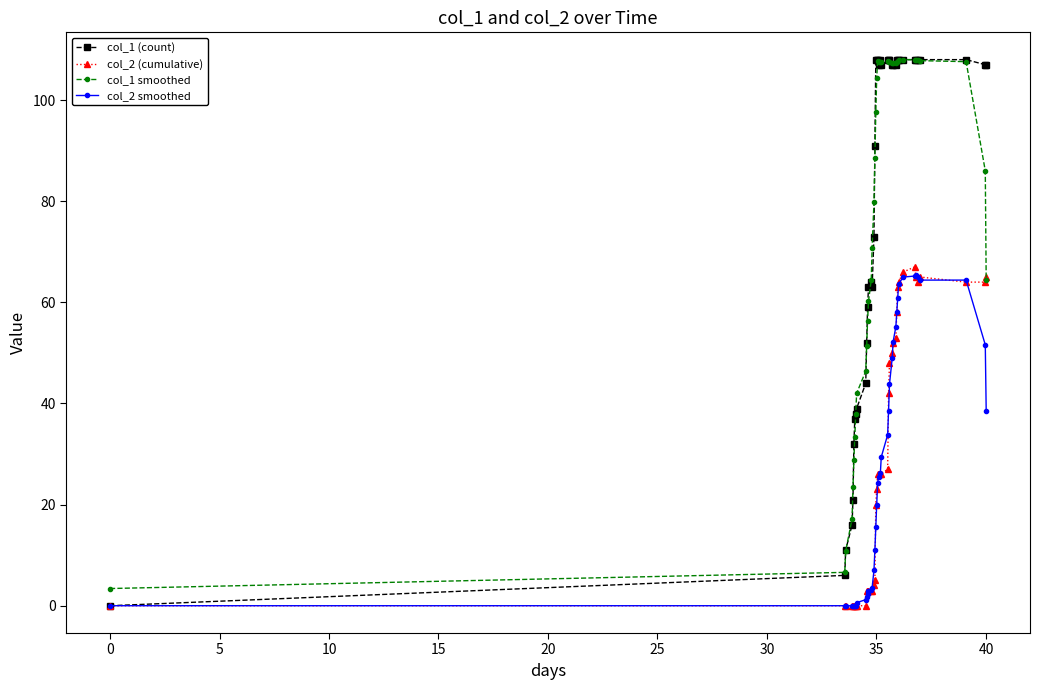

How many lines are shown in the chart?

4